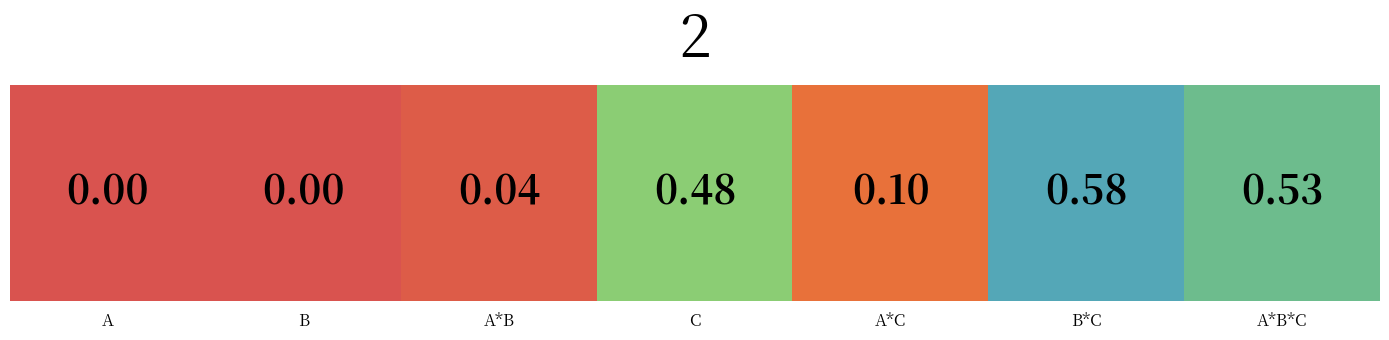

What is the change in value from C to A*B*C?

+0.1